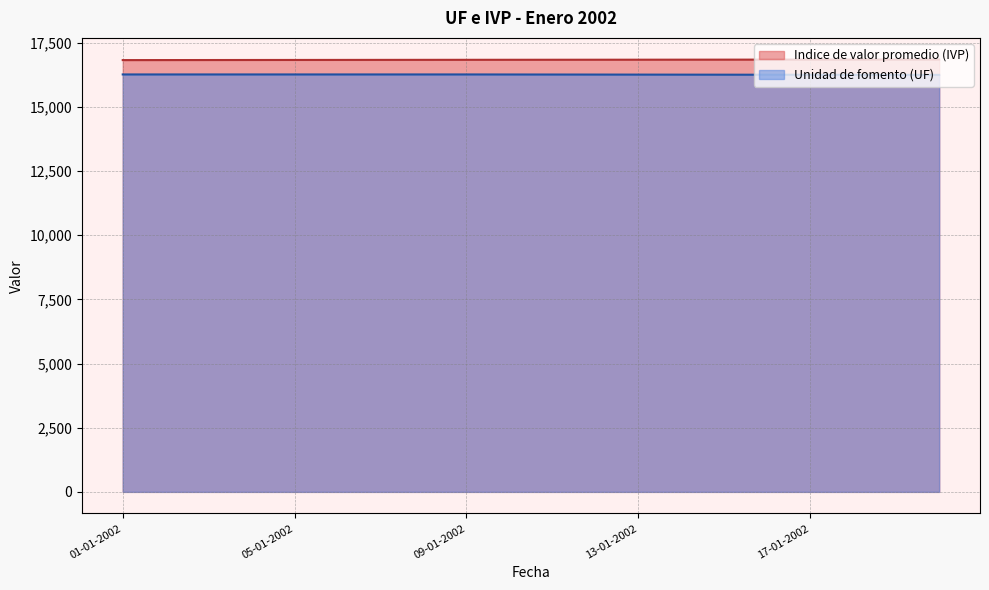

True or false: Unidad de fomento (UF) has a value of 24233.6 at 13-01-2002.

False